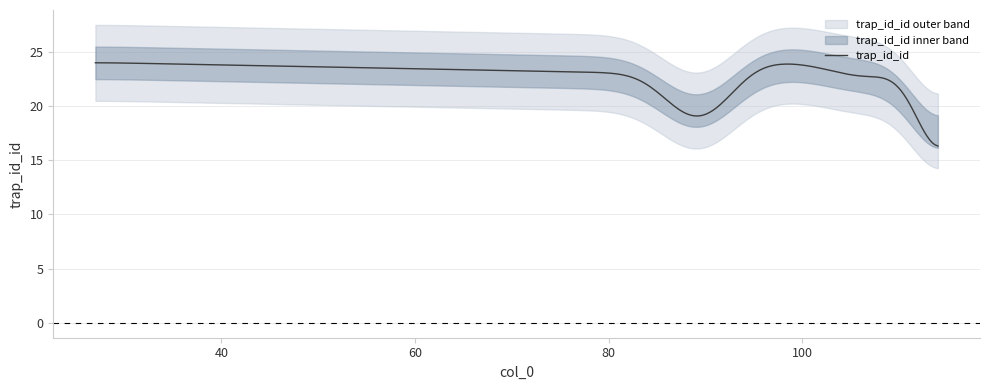

How many data points are less than 24?

5